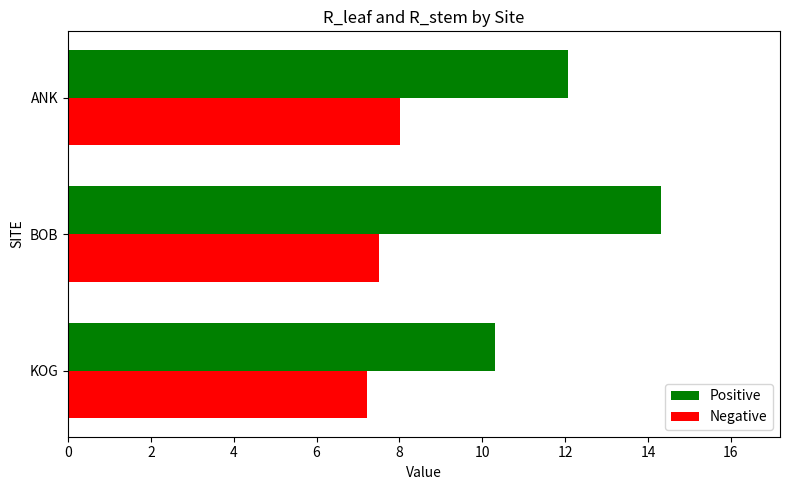

Read the Positive value at BOB.

14.3